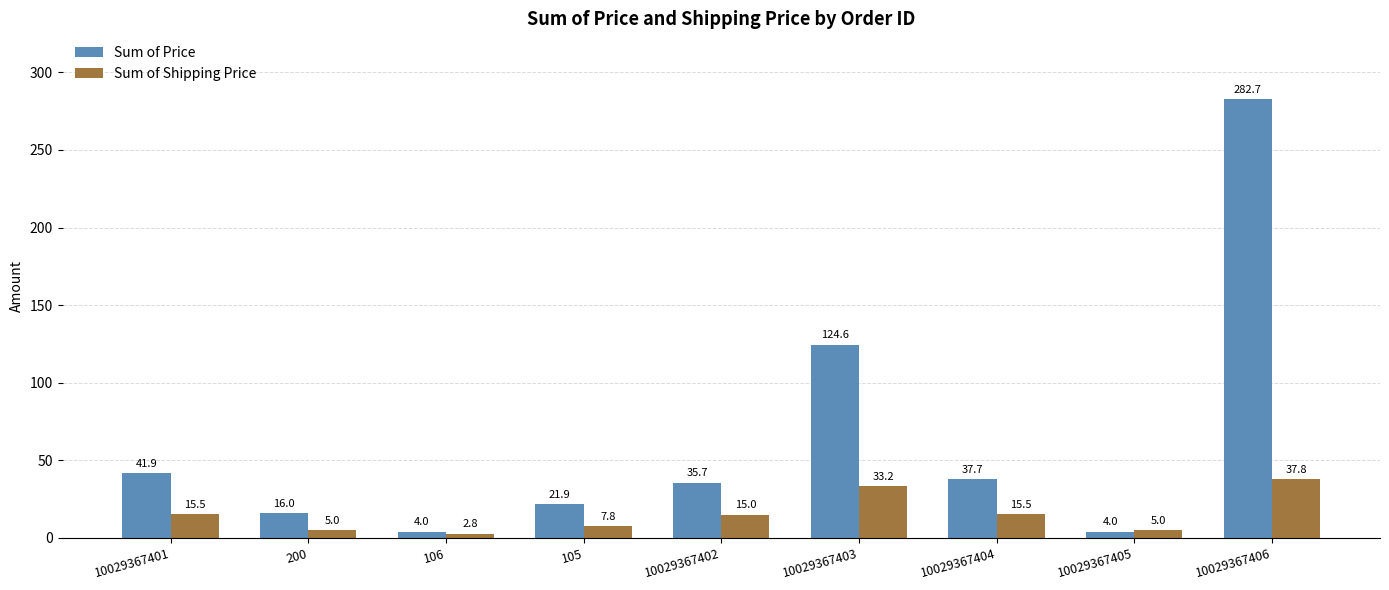

Count the number of categories in the chart.

9